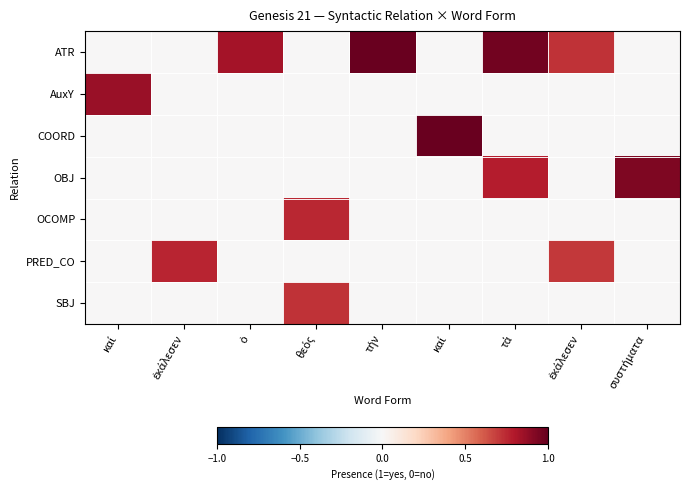

Reading right to left, list all the values displayed in this chart.

row_0: 0.0	0.7	1.0	0.0	1.0	0.0	0.8	0.0	0.0
row_1: 0.0	0.0	0.0	0.0	0.0	0.0	0.0	0.0	0.9
row_2: 0.0	0.0	0.0	1.0	0.0	0.0	0.0	0.0	0.0
row_3: 0.9	0.0	0.8	0.0	0.0	0.0	0.0	0.0	0.0
row_4: 0.0	0.0	0.0	0.0	0.0	0.8	0.0	0.0	0.0
row_5: 0.0	0.7	0.0	0.0	0.0	0.0	0.0	0.8	0.0
row_6: 0.0	0.0	0.0	0.0	0.0	0.7	0.0	0.0	0.0